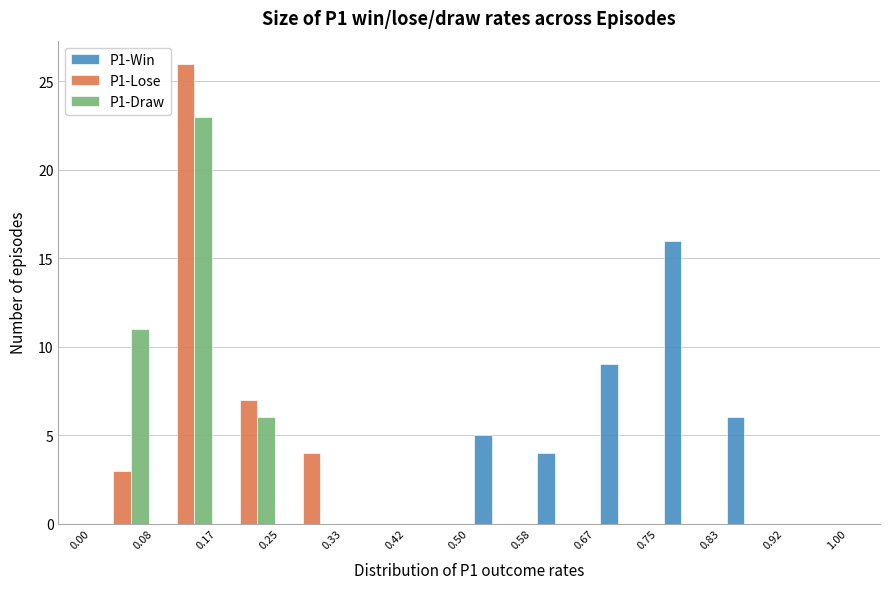

Reading left to right, list every range on the x-axis with the height of the bar of each series over it. The values are not printed on the chart, so give them approximately, as read against the axis.

0.00 to 0.08: P1-Win=0	P1-Lose=3	P1-Draw=11
0.08 to 0.17: P1-Win=0	P1-Lose=26	P1-Draw=23
0.17 to 0.25: P1-Win=0	P1-Lose=7	P1-Draw=6
0.25 to 0.33: P1-Win=0	P1-Lose=4	P1-Draw=0
0.33 to 0.42: P1-Win=0	P1-Lose=0	P1-Draw=0
0.42 to 0.50: P1-Win=0	P1-Lose=0	P1-Draw=0
0.50 to 0.58: P1-Win=5	P1-Lose=0	P1-Draw=0
0.58 to 0.67: P1-Win=4	P1-Lose=0	P1-Draw=0
0.67 to 0.75: P1-Win=9	P1-Lose=0	P1-Draw=0
0.75 to 0.83: P1-Win=16	P1-Lose=0	P1-Draw=0
0.83 to 0.92: P1-Win=6	P1-Lose=0	P1-Draw=0
0.92 to 1.00: P1-Win=0	P1-Lose=0	P1-Draw=0